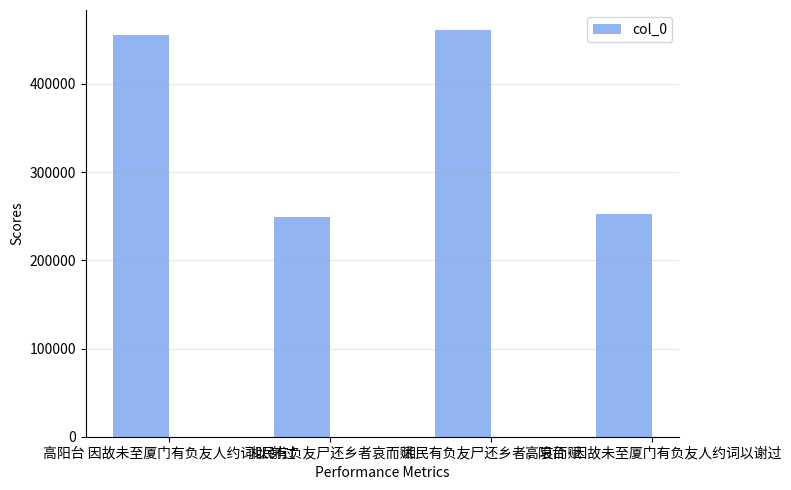

What is the value of the 1st bar from the left?

455181